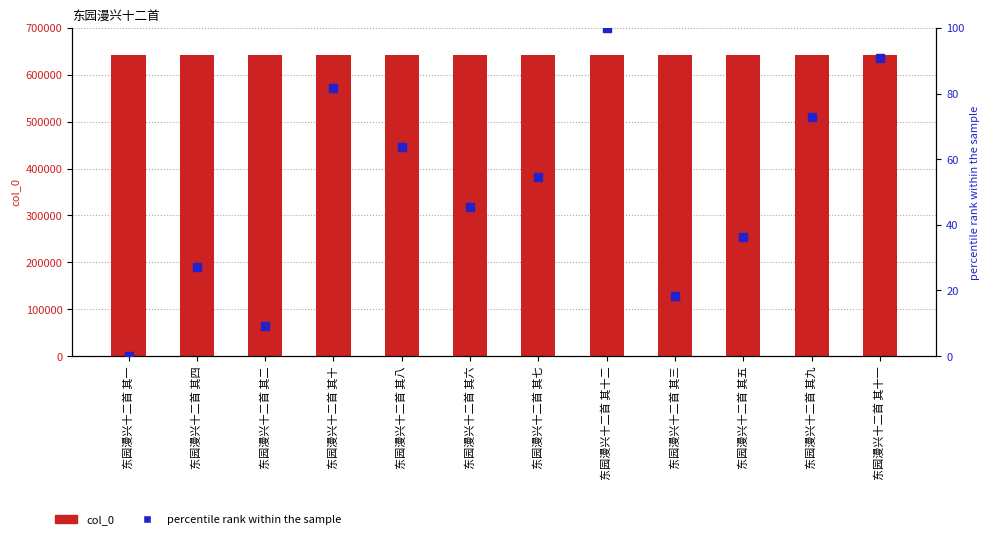

At how many categories does at least one series exceed 264526?

12